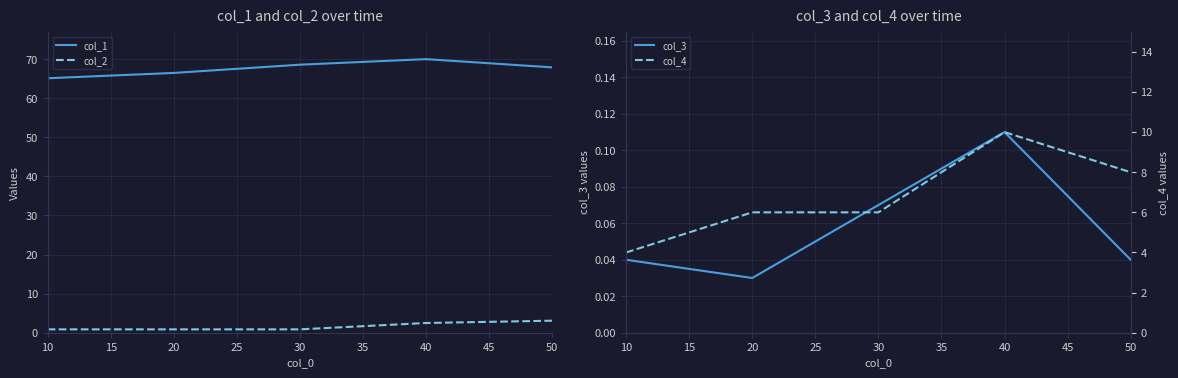

Which series has the widest spread of values?

col_4